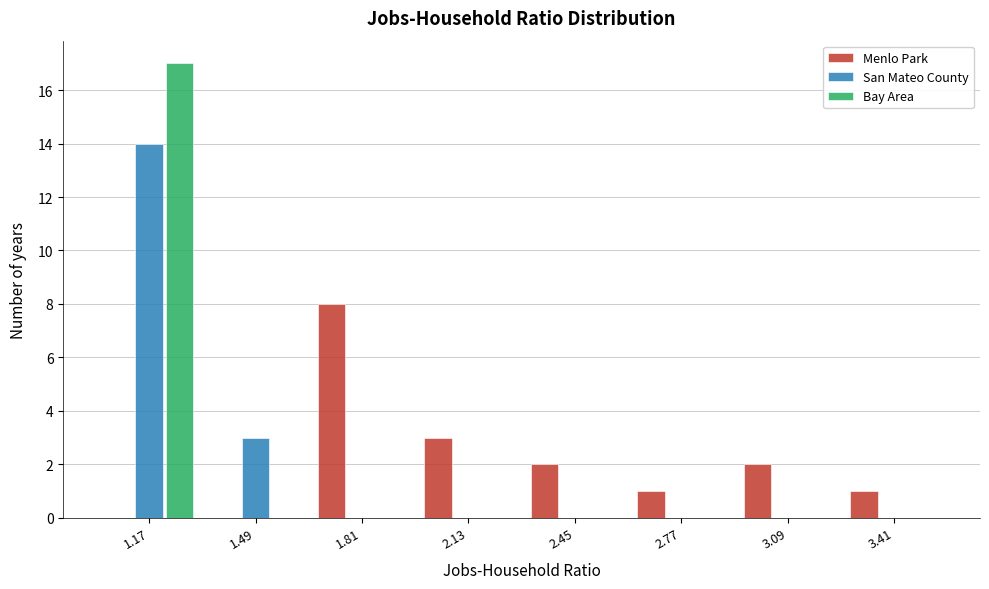

Reading left to right, transcribe all the data shown in this chart.

Menlo Park: 1.17=0	1.49=0	1.81=8	2.13=3	2.45=2	2.77=1	3.09=2	3.41=1
San Mateo County: 1.17=14	1.49=3	1.81=0	2.13=0	2.45=0	2.77=0	3.09=0	3.41=0
Bay Area: 1.17=17	1.49=0	1.81=0	2.13=0	2.45=0	2.77=0	3.09=0	3.41=0